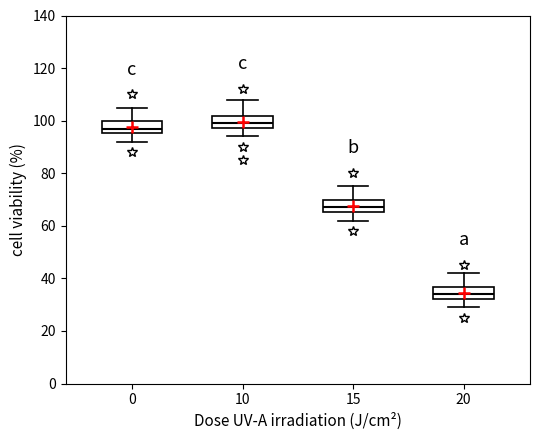

Where does the median line of the box at x = 10 sit on the y-axis? The values are not printed on the chart, so give them approximately, as read against the axis.

100